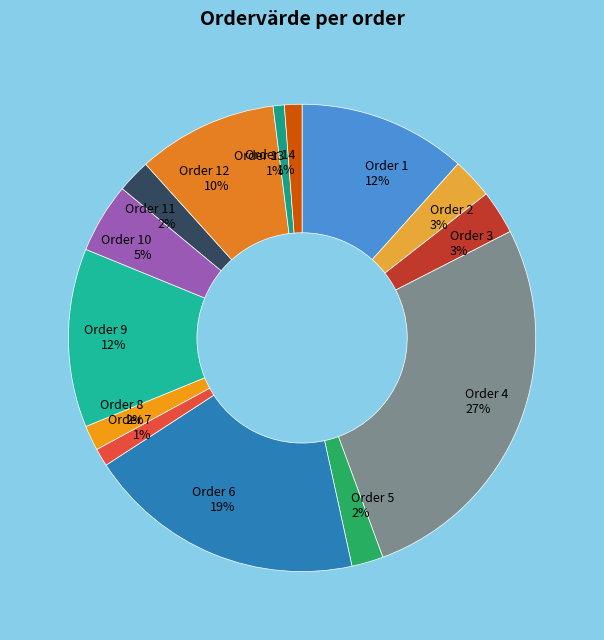

To the nearest percent, what portion does Order 14 represent?

1%